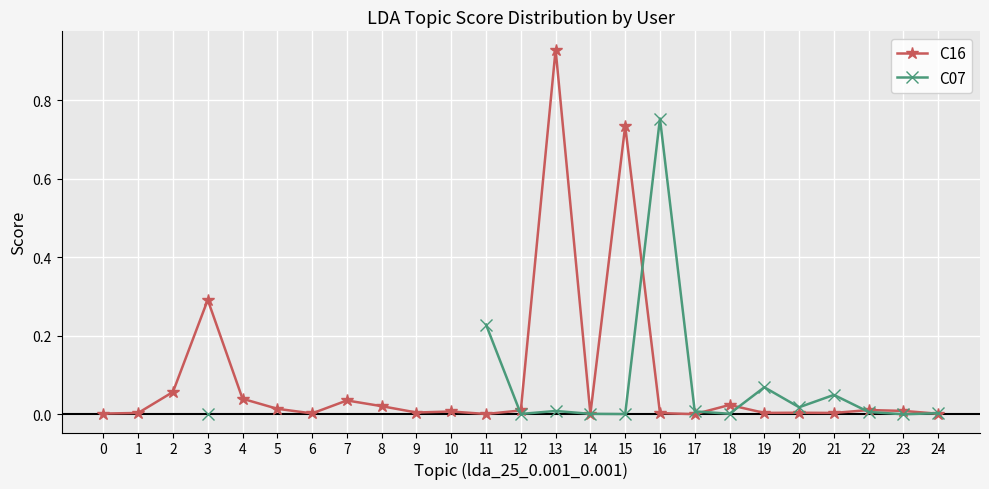

In C07, how many points are higher than both neighbors (excluding endpoints)?

4